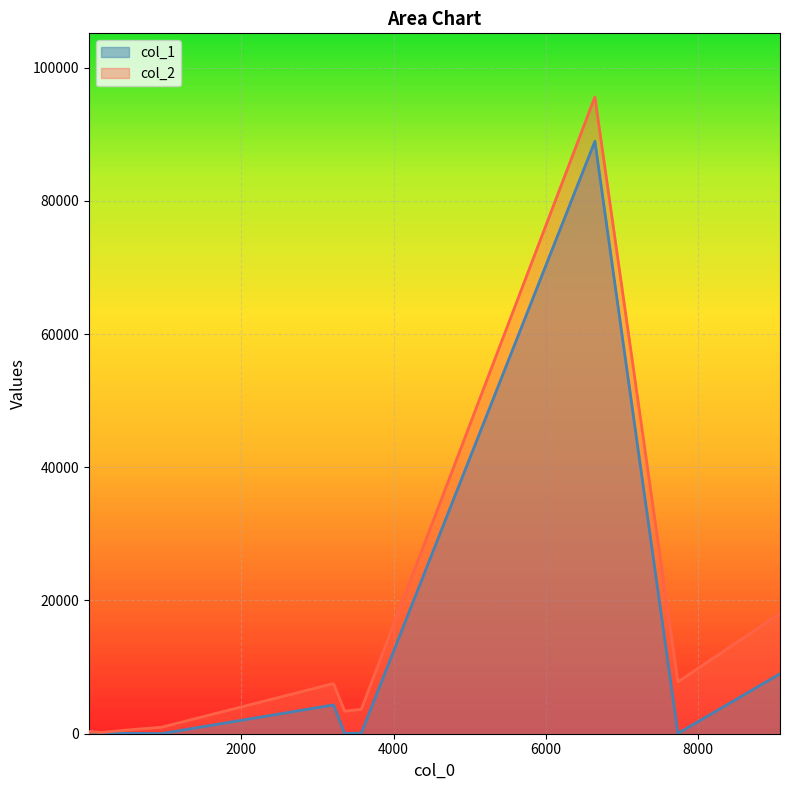

Rank the categories by col_2 value from lowest to highest.

1, 159, 11, 623, 952, 3359, 3577, 3213, 7732, 9072, 6643